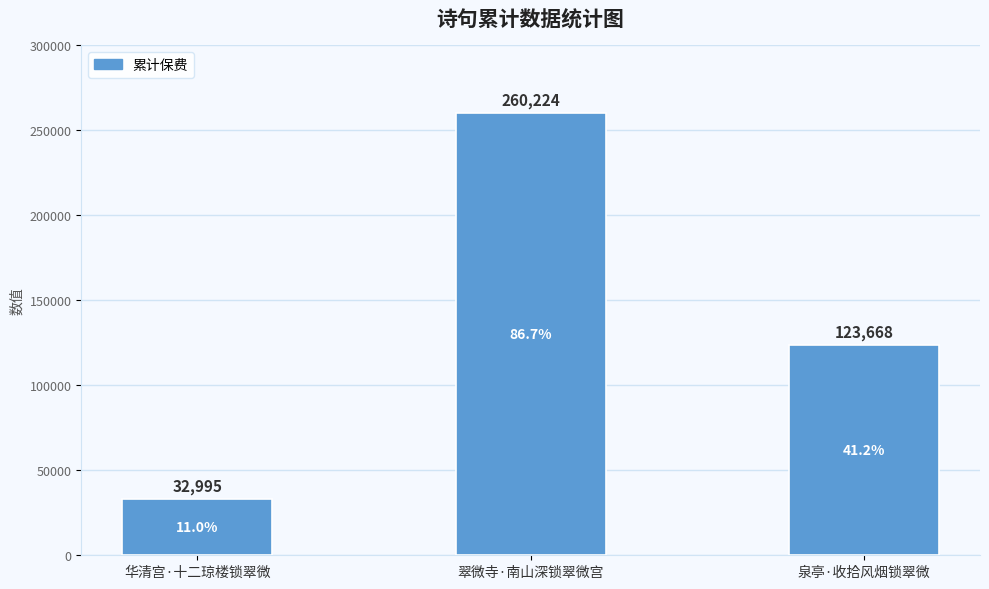

List the labels in order of value, largest first.

翠微寺·南山深锁翠微宫, 泉亭·收拾风烟锁翠微, 华清宫·十二琼楼锁翠微